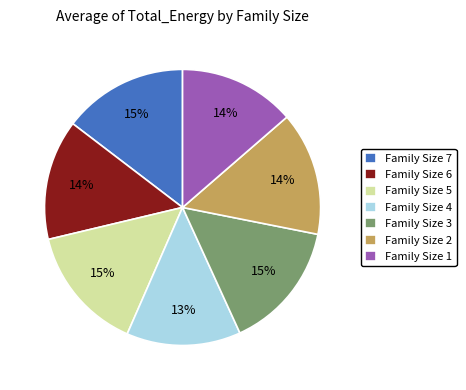

Combined, do Family Size 5 and Family Size 1 account for over 50%?

No